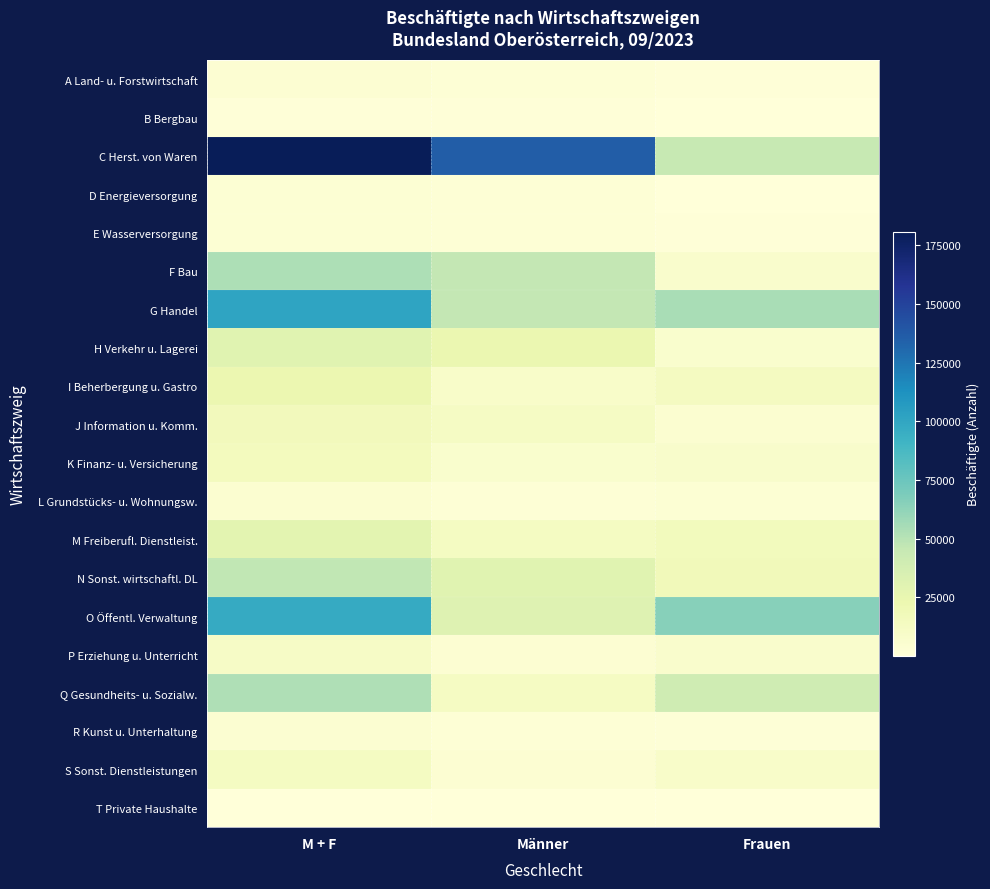

Which series changed the most between M + F and Männer?

O Öffentl. Verwaltung